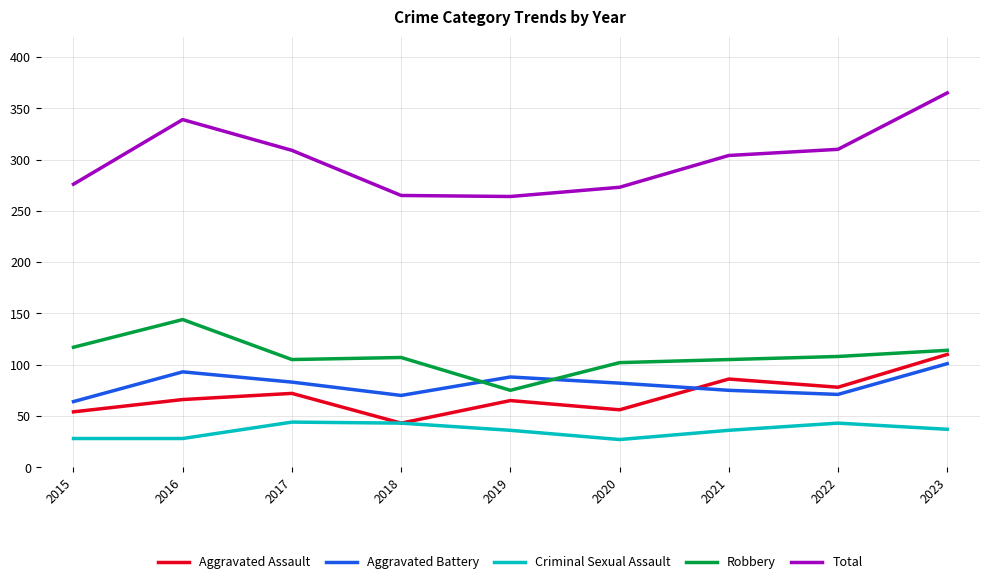

What is the maximum value shown in the chart?

365